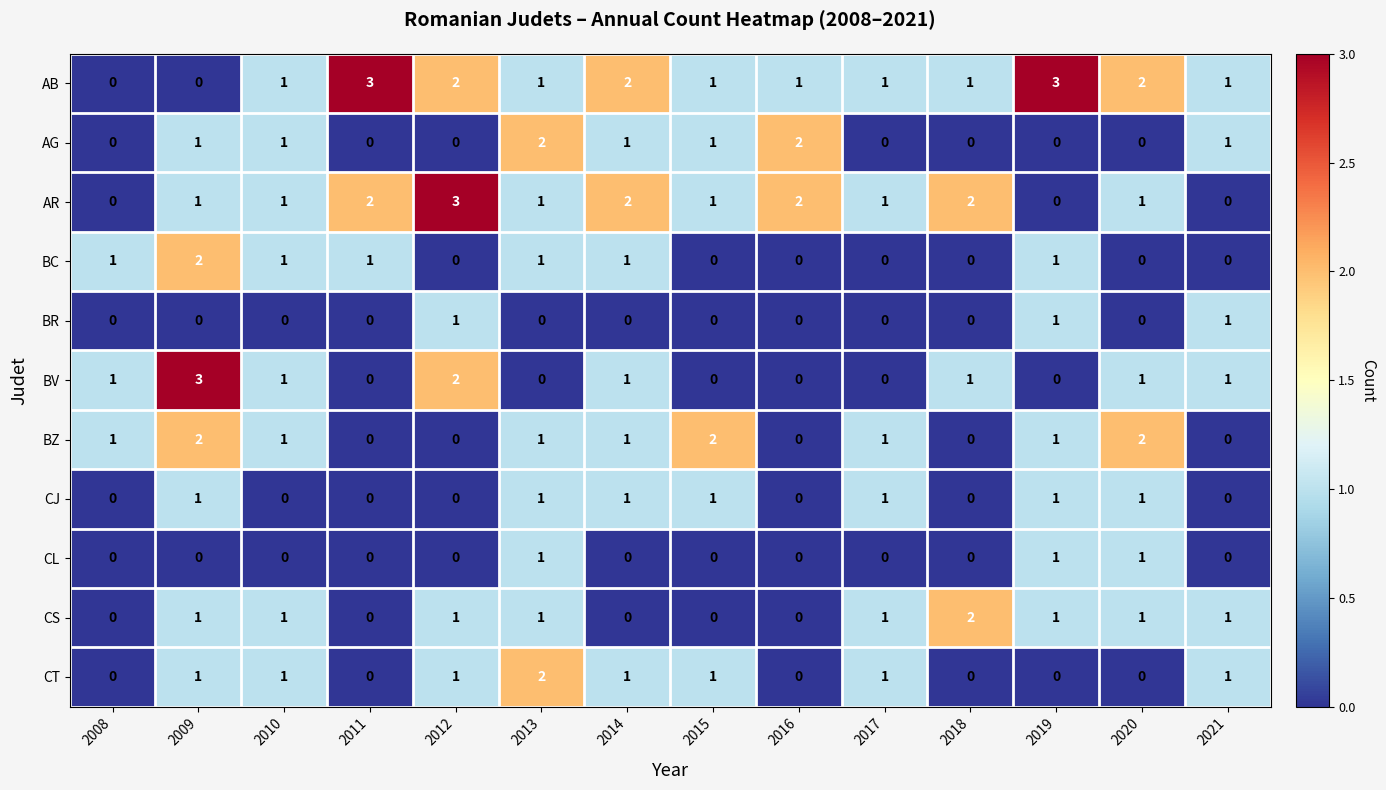

At which label does AR reach its peak?

2012